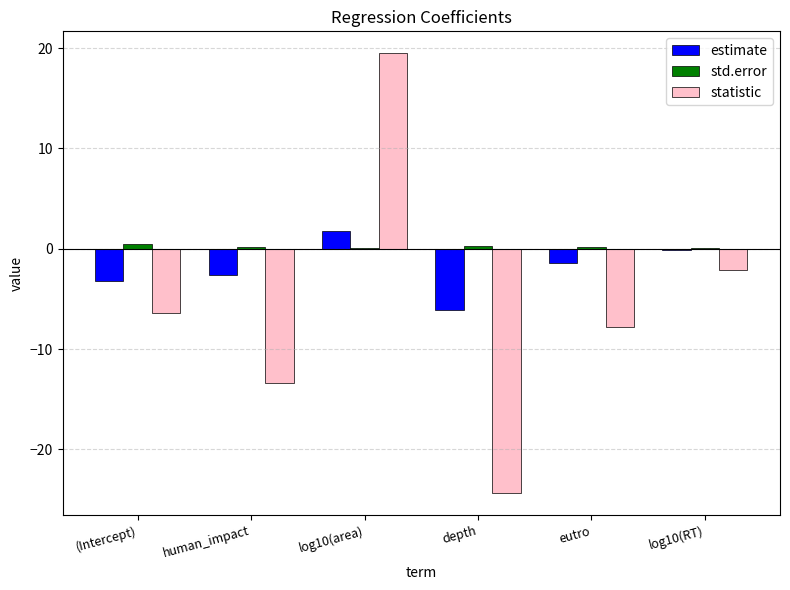

Which series changed the most between log10(area) and log10(RT)?

statistic